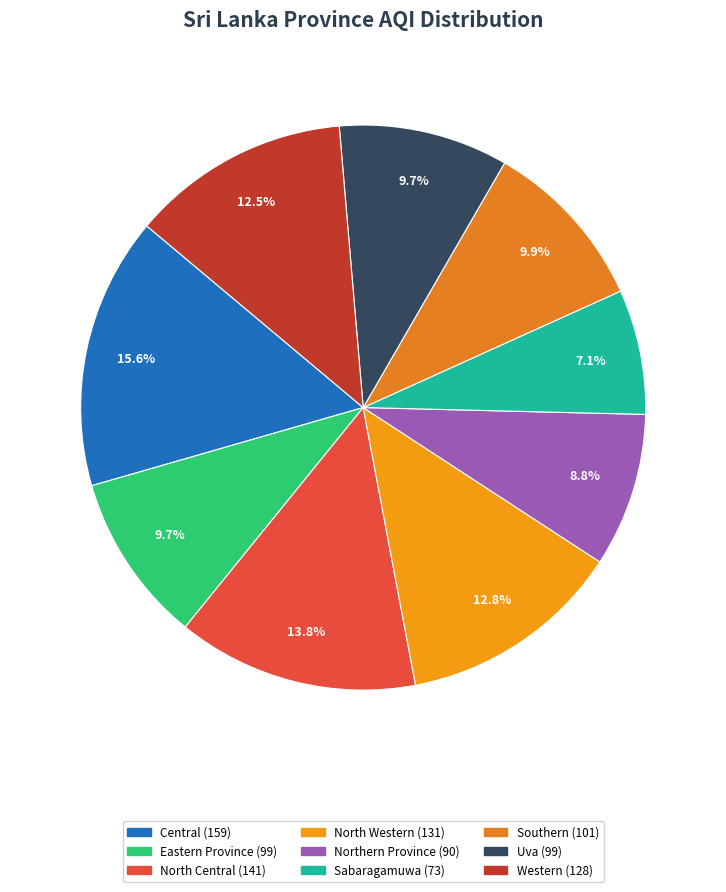

How many segments does this pie chart have?

9